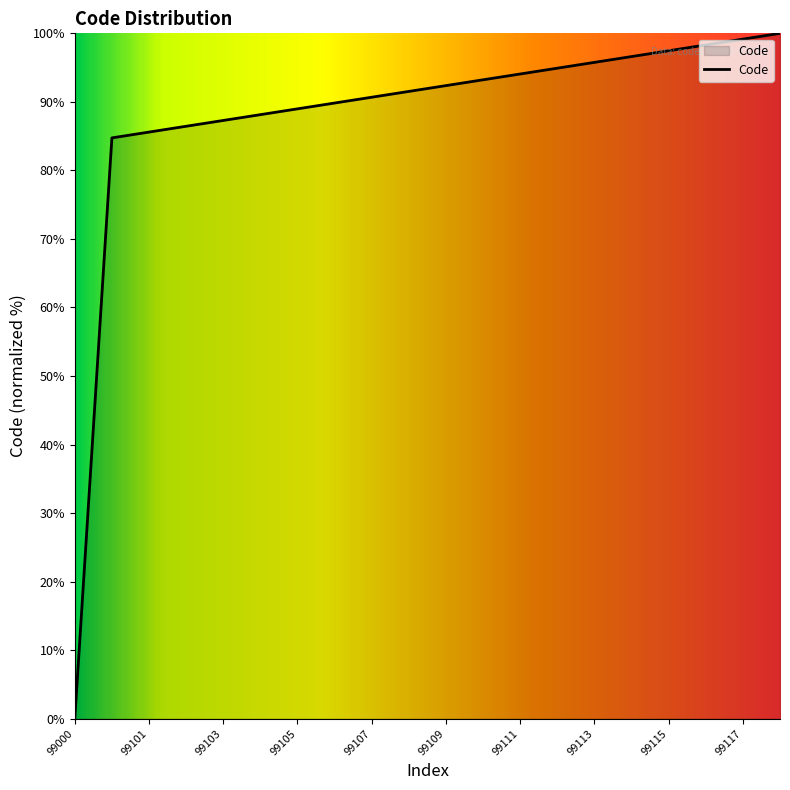

What is the maximum value shown in the chart?

100.0